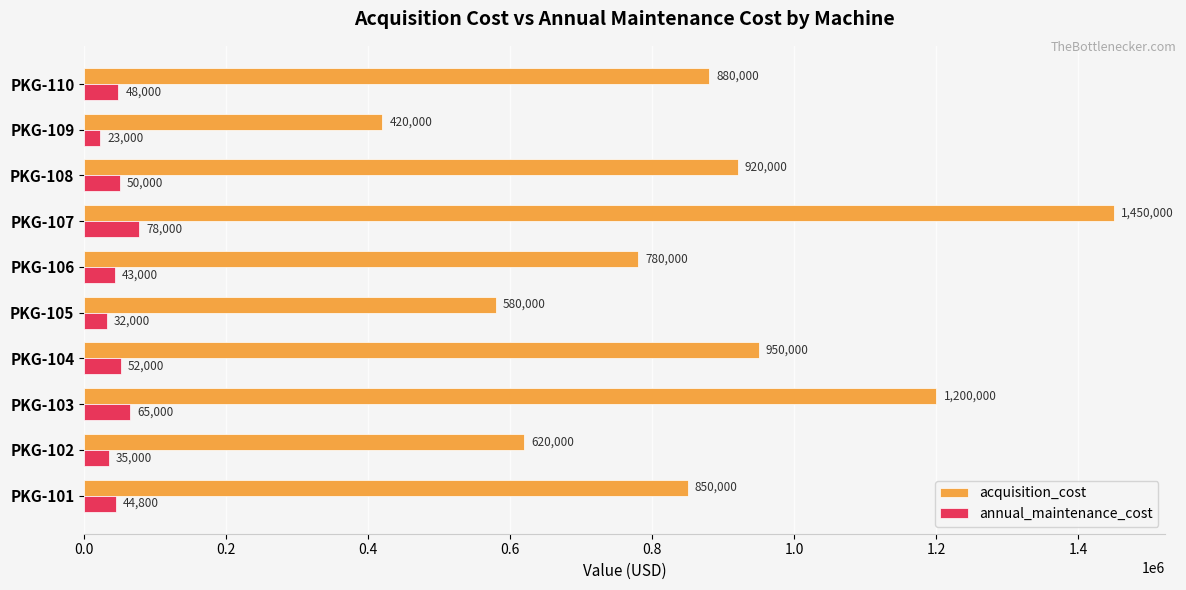

Is it true that acquisition_cost equals 723288 at PKG-103?

False